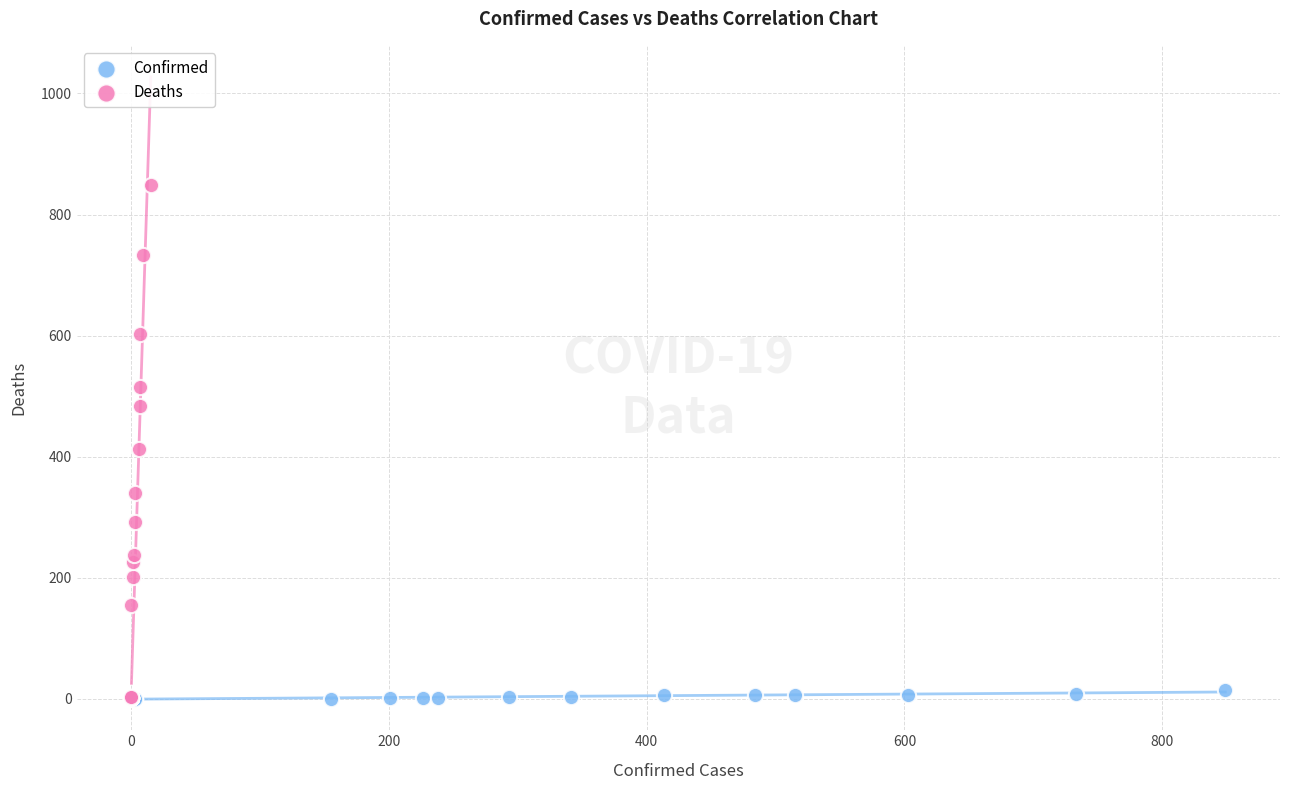

Which series reaches the maximum Y coordinate?

Deaths